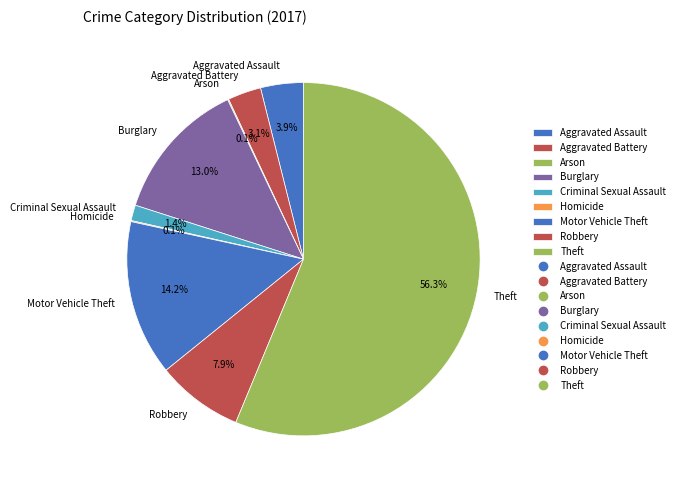

How much of the chart is everything except Motor Vehicle Theft?

85.8%